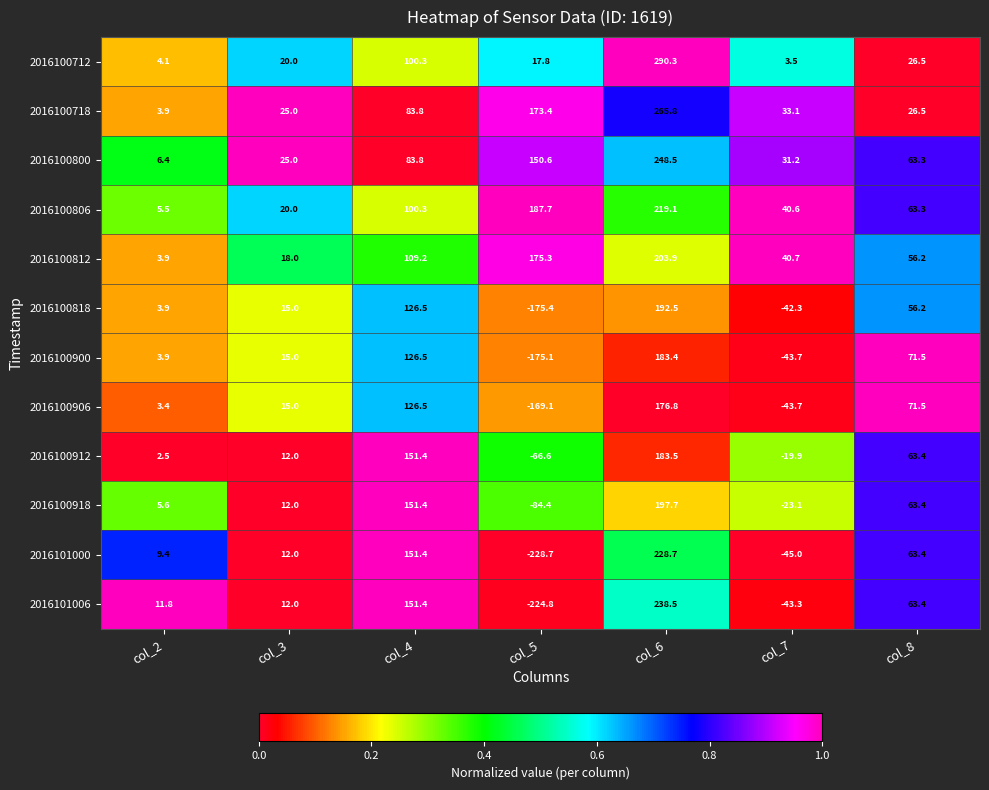

What is the difference between the highest and lowest values at col_5?

416.4